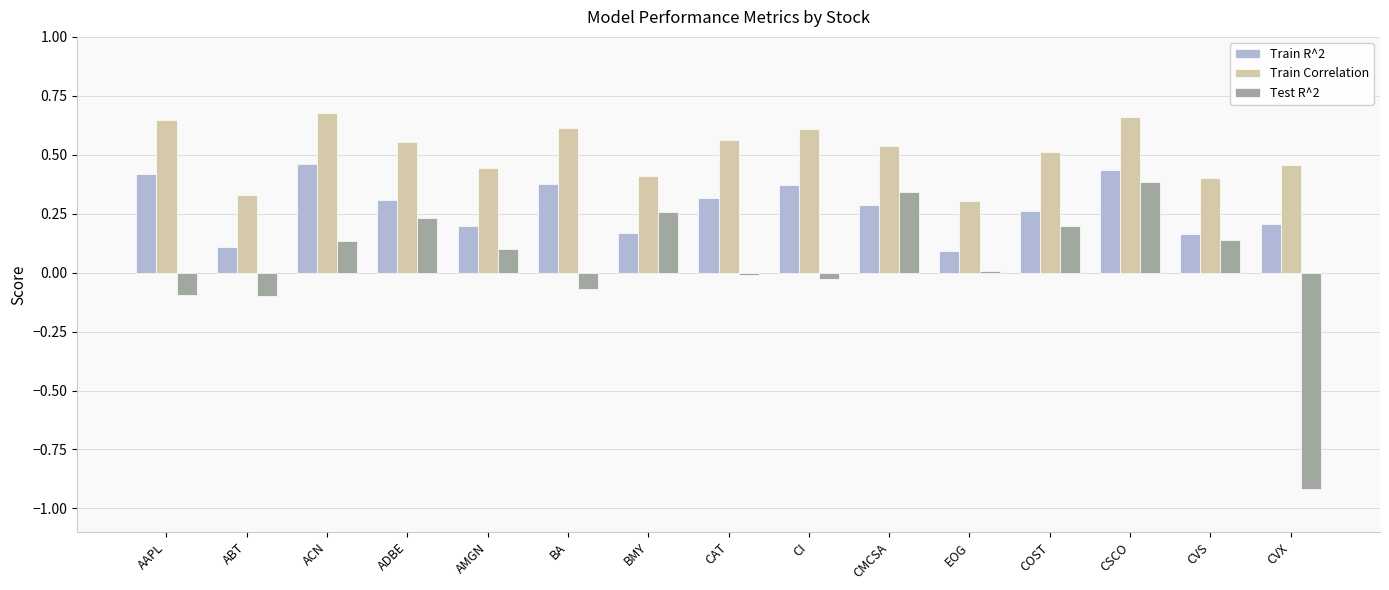

At CVX, list the series in order from largest to smallest.

Train Correlation, Train R^2, Test R^2